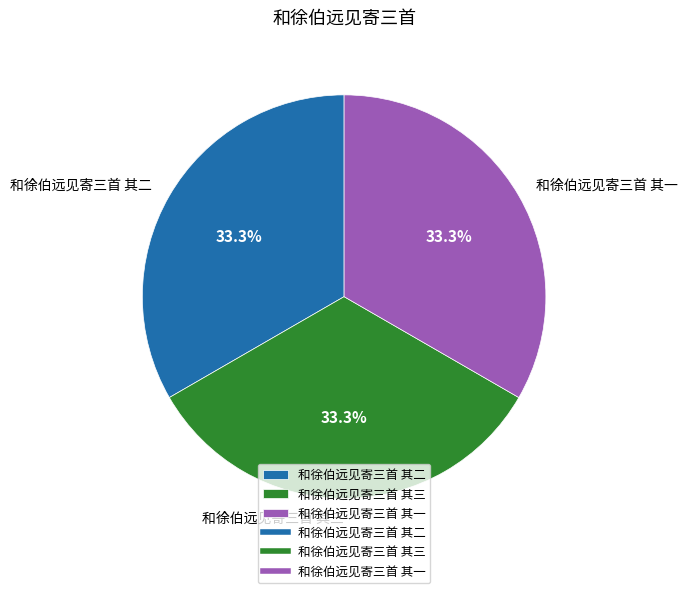

Approximately how many times larger is the value at 和徐伯远见寄三首 其一 compared to 和徐伯远见寄三首 其二?

1.0